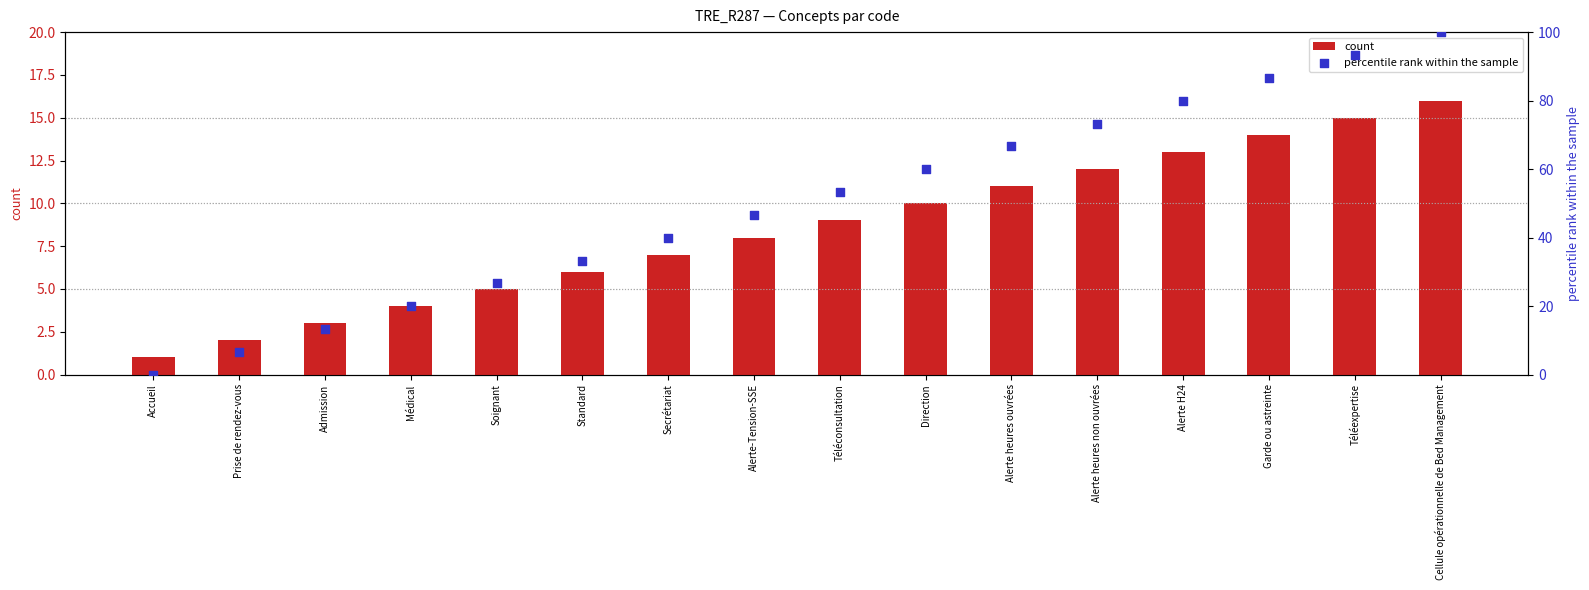

Is the value of count at Cellule opérationnelle de Bed Management greater than the value of percentile rank within the sample at Prise de rendez-vous?

Yes